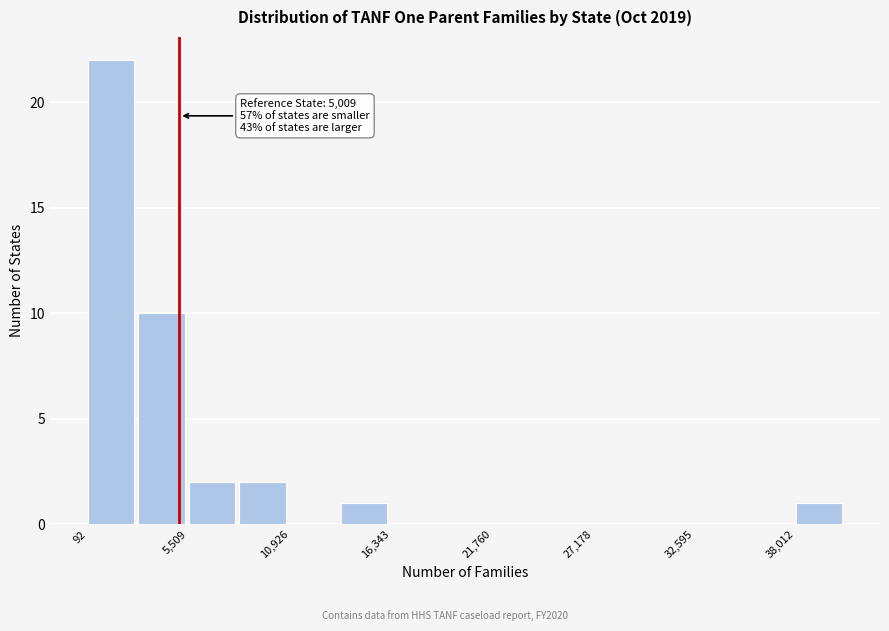

Around what value on the x-axis is the tallest bar? Give the approximate position of its centre, as read against the axis.

1000